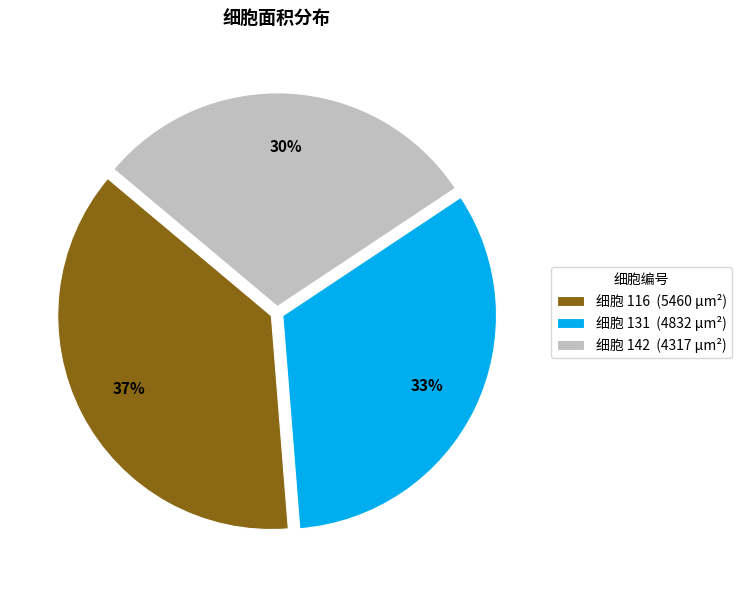

Is it true that 细胞 142 (4317 µm²) is 40% of the pie?

False